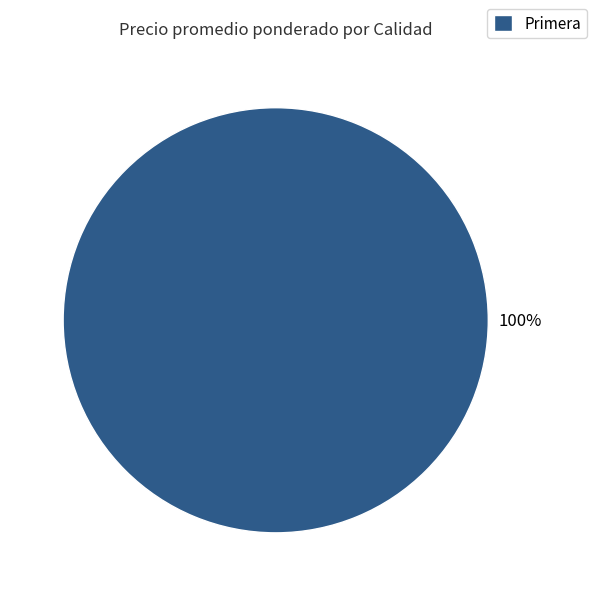

How many segments does this pie chart have?

1